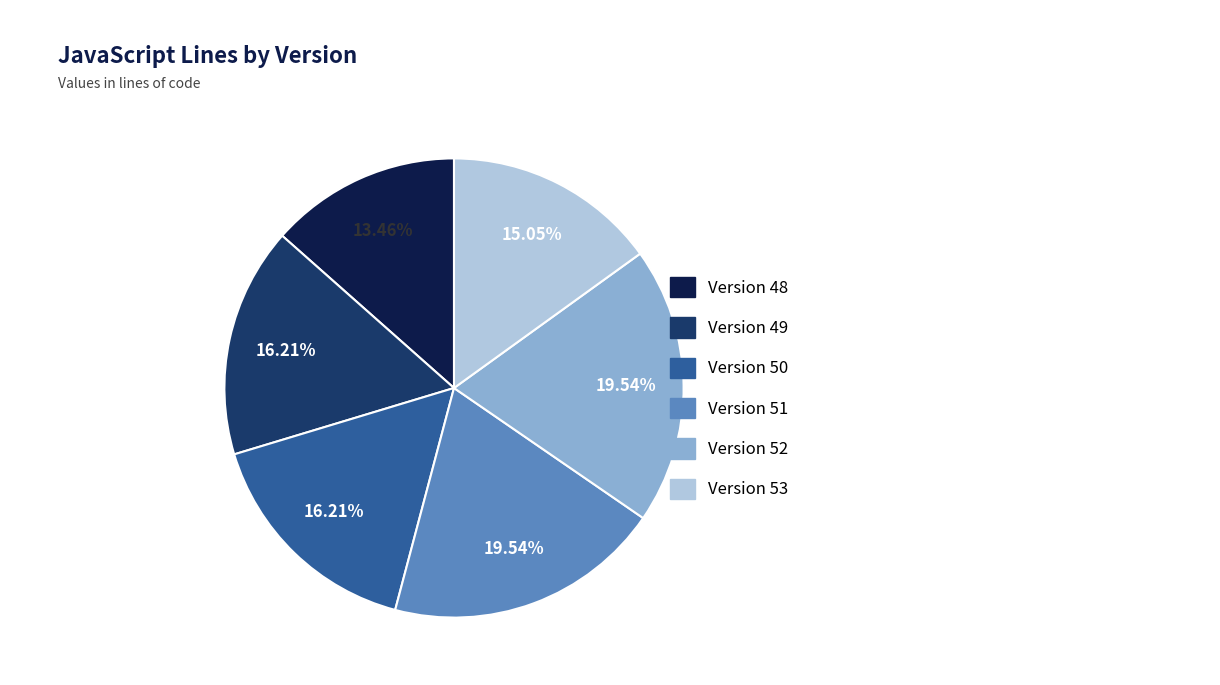

Is there a majority slice in this chart?

No